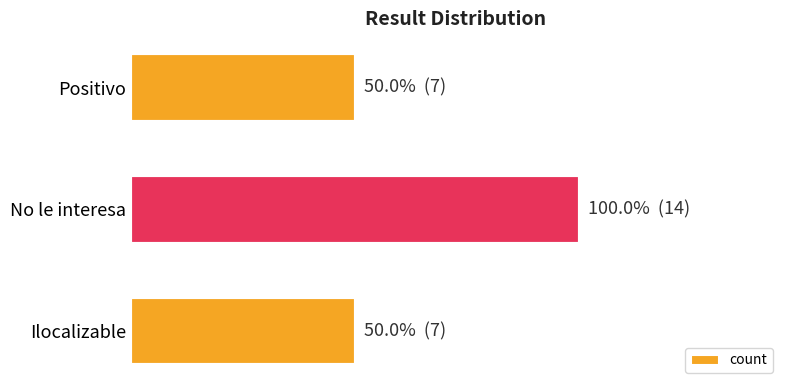

How many data points are above 7?

1